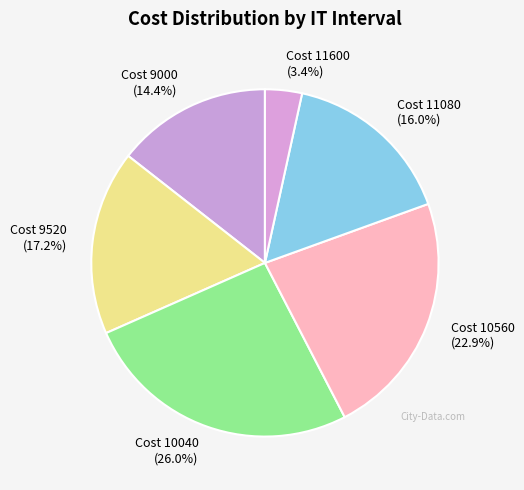

Is there a majority slice in this chart?

No